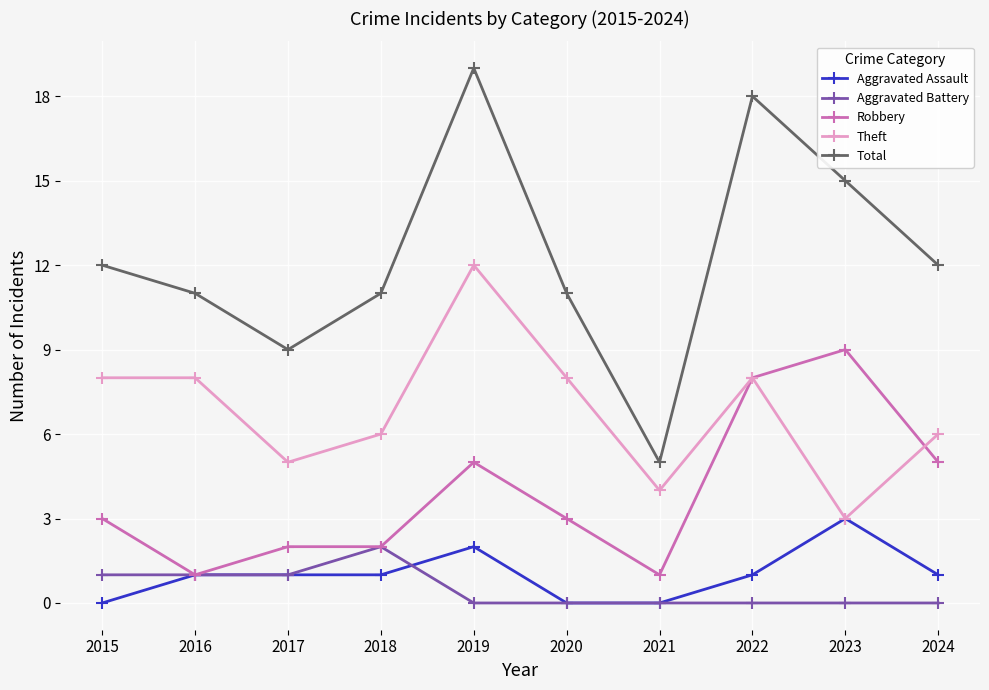

What is the average value of the Theft series?

7